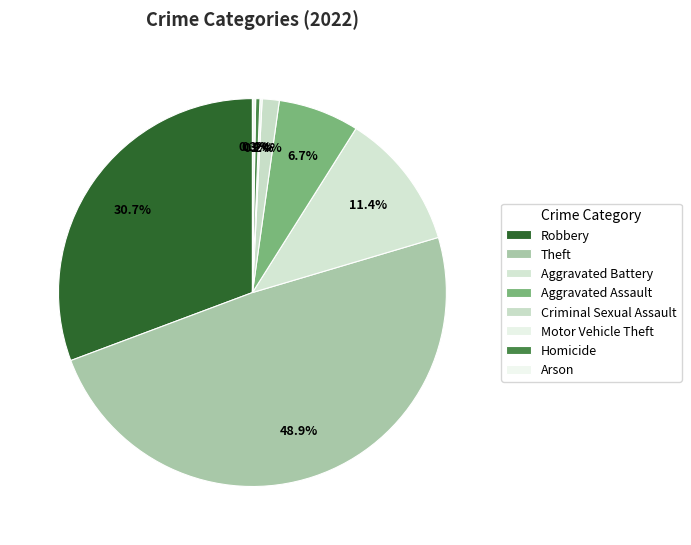

Combined, do Criminal Sexual Assault and Robbery account for over 50%?

No